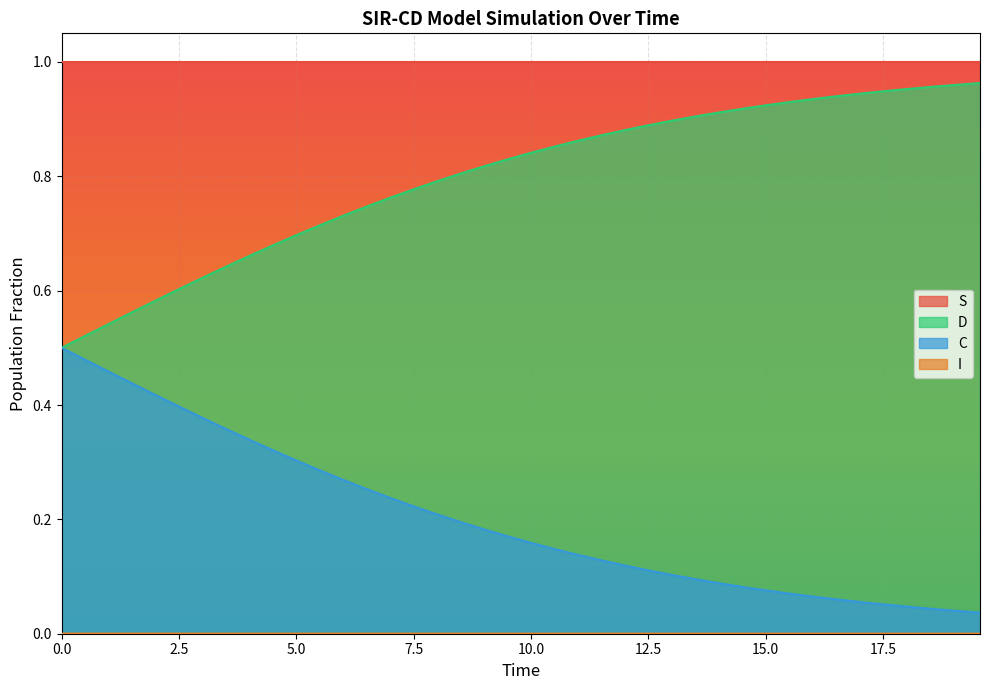

Which series has the largest total across all categories?

S